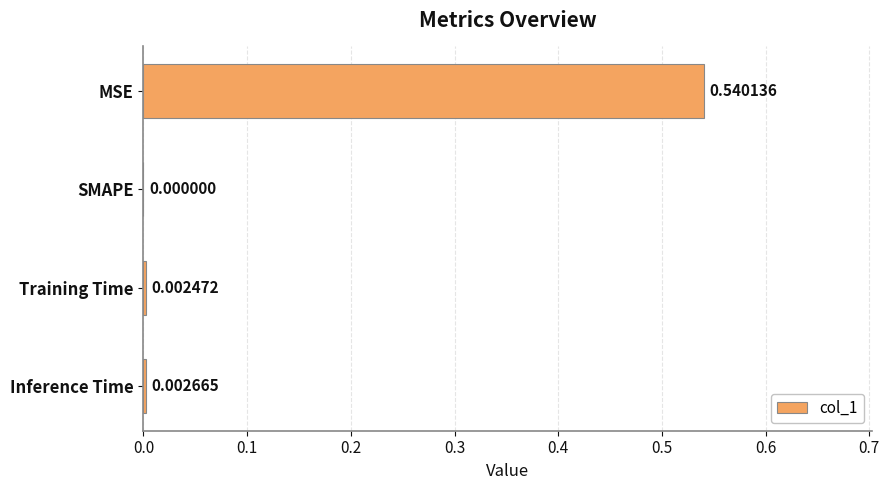

How many series are shown in this chart?

1